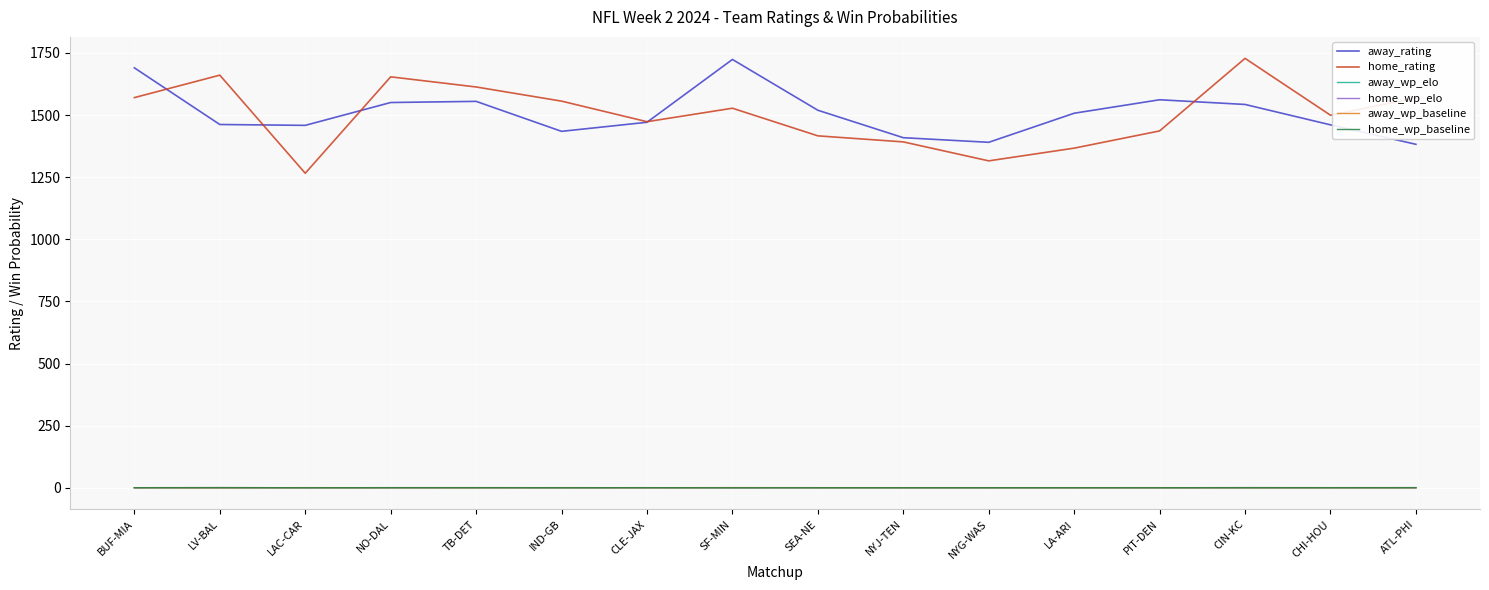

At how many categories does at least one series exceed 438?

16